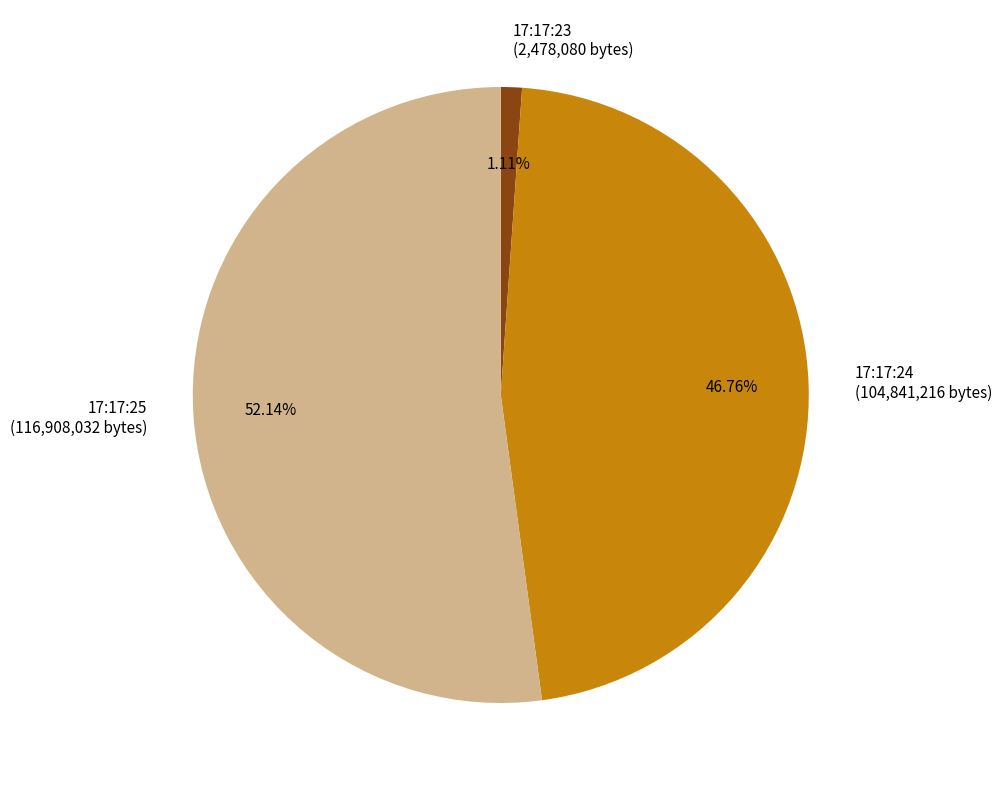

Which category has the smallest portion of the pie?

17:17:23 (2,478,080 bytes)